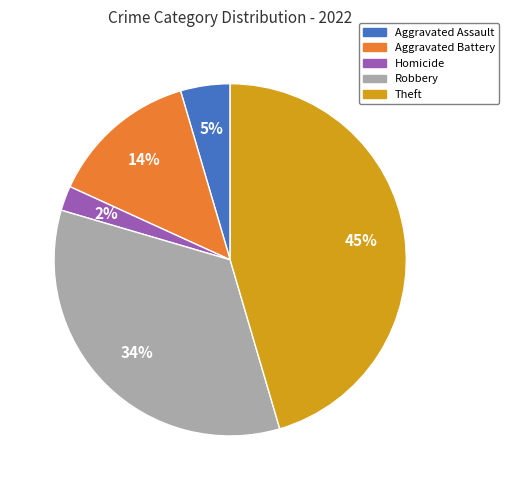

To the nearest percent, what is the difference between the largest and smallest slice percentages?

43%